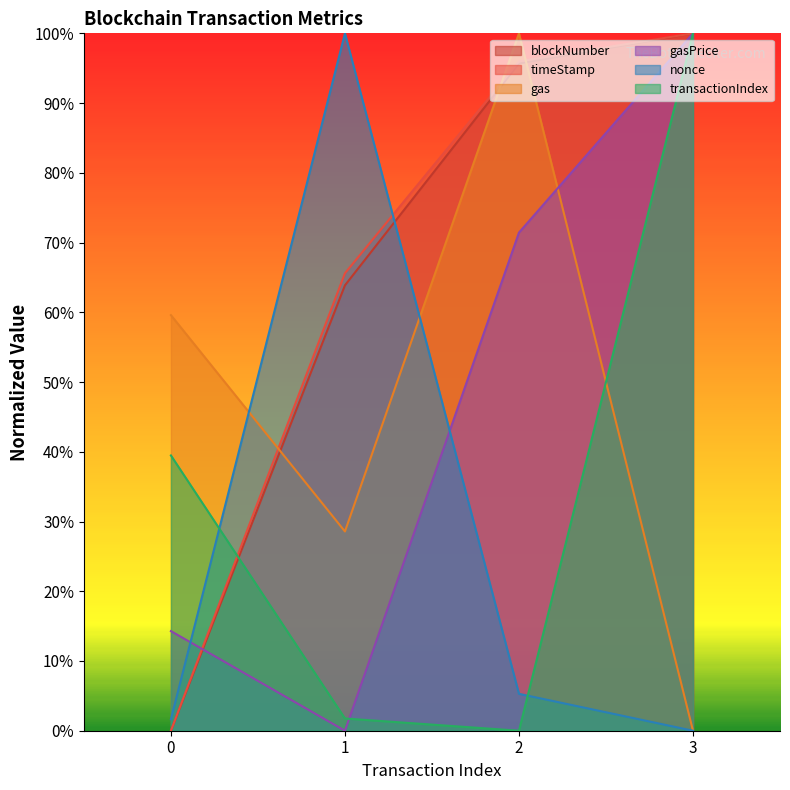

What is the sum of the blockNumber values at 2 and 0?

1.0